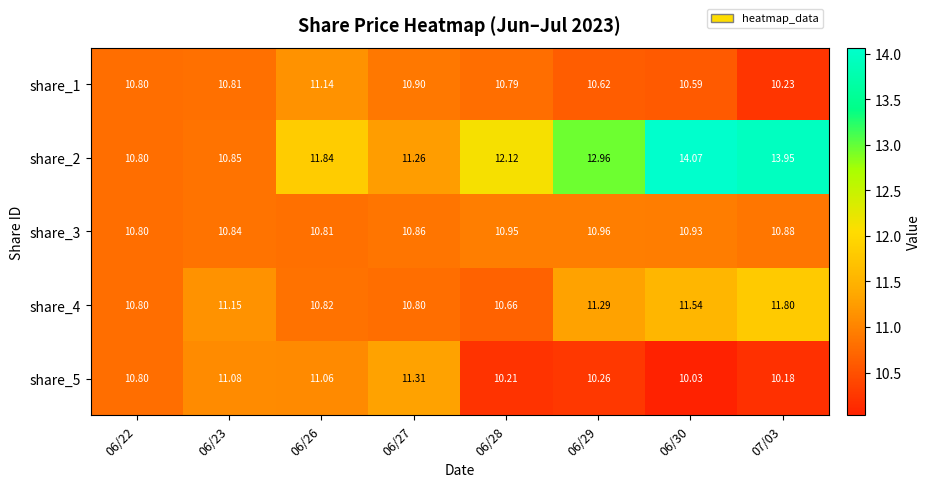

At 06/23, list the series in order from smallest to largest.

share_1, share_3, share_2, share_5, share_4